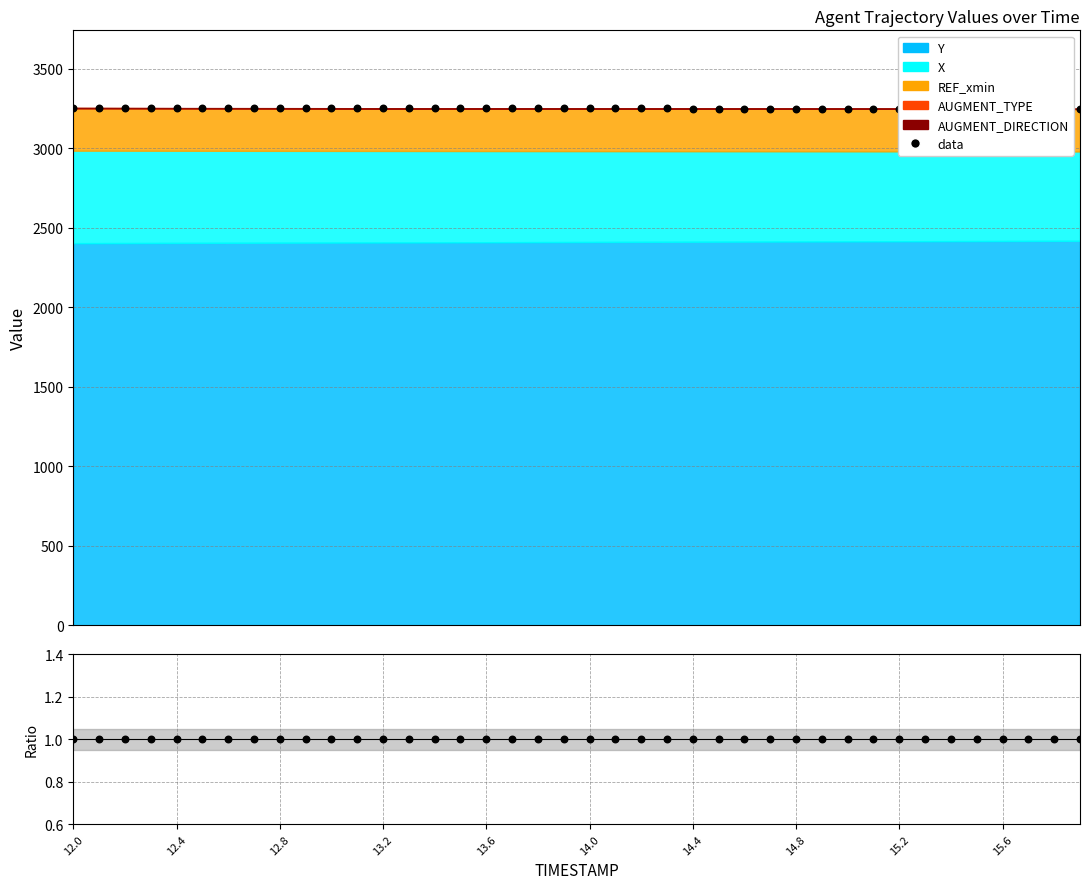

What are all the series names shown in the legend?

X, Y, REF_xmin, AUGMENT_TYPE, AUGMENT_DIRECTION